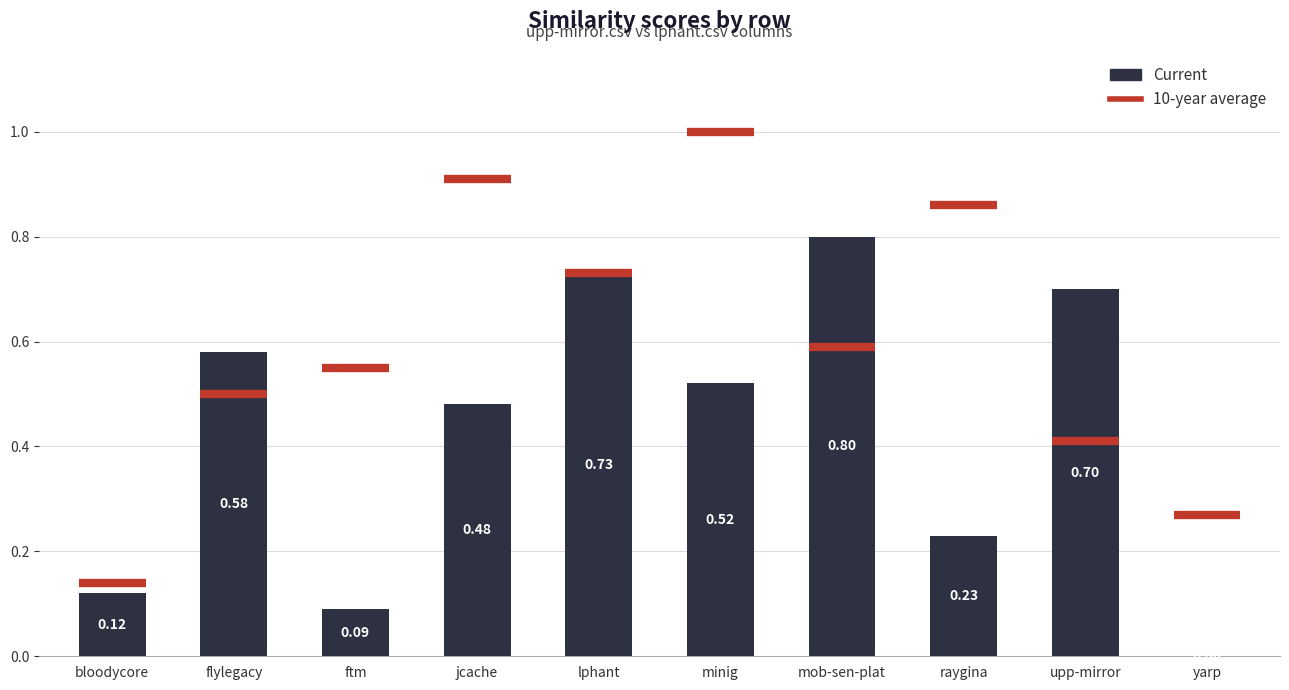

Which label corresponds to the largest value in the chart?

mob-sen-plat